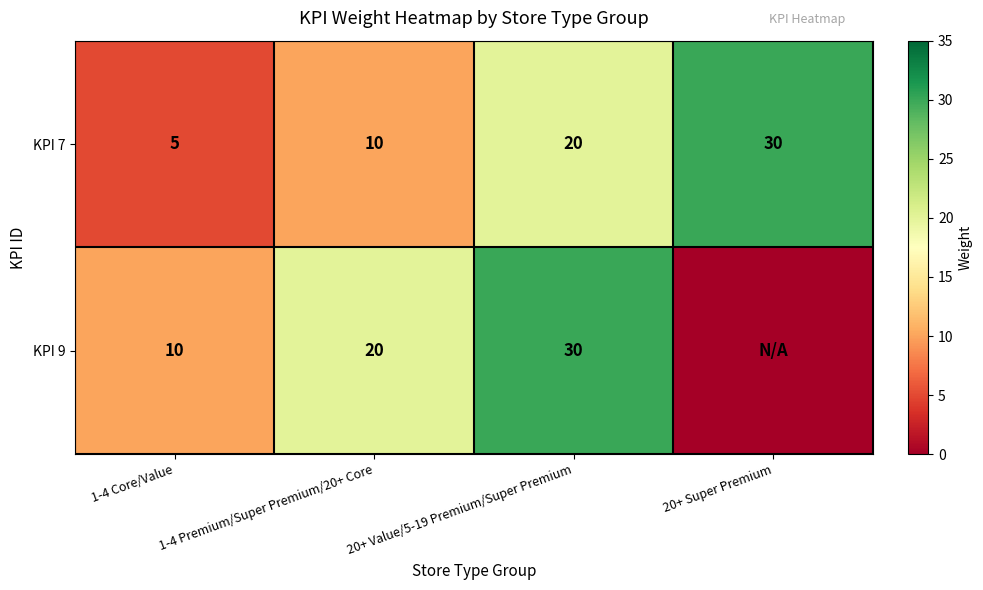

Which category has the highest value across all series?

20+ Super Premium